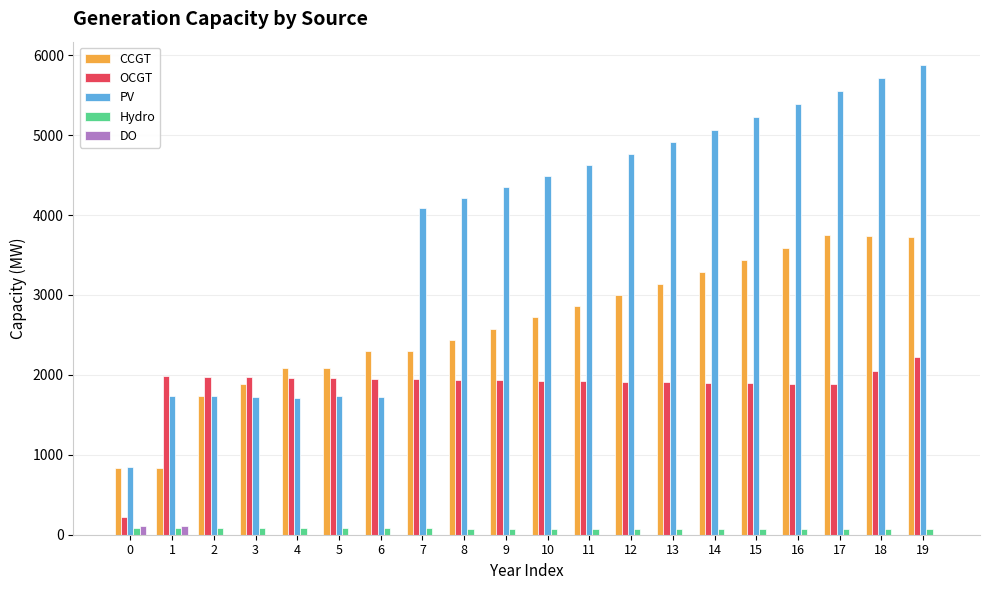

What is the average value of the OCGT series?

1867